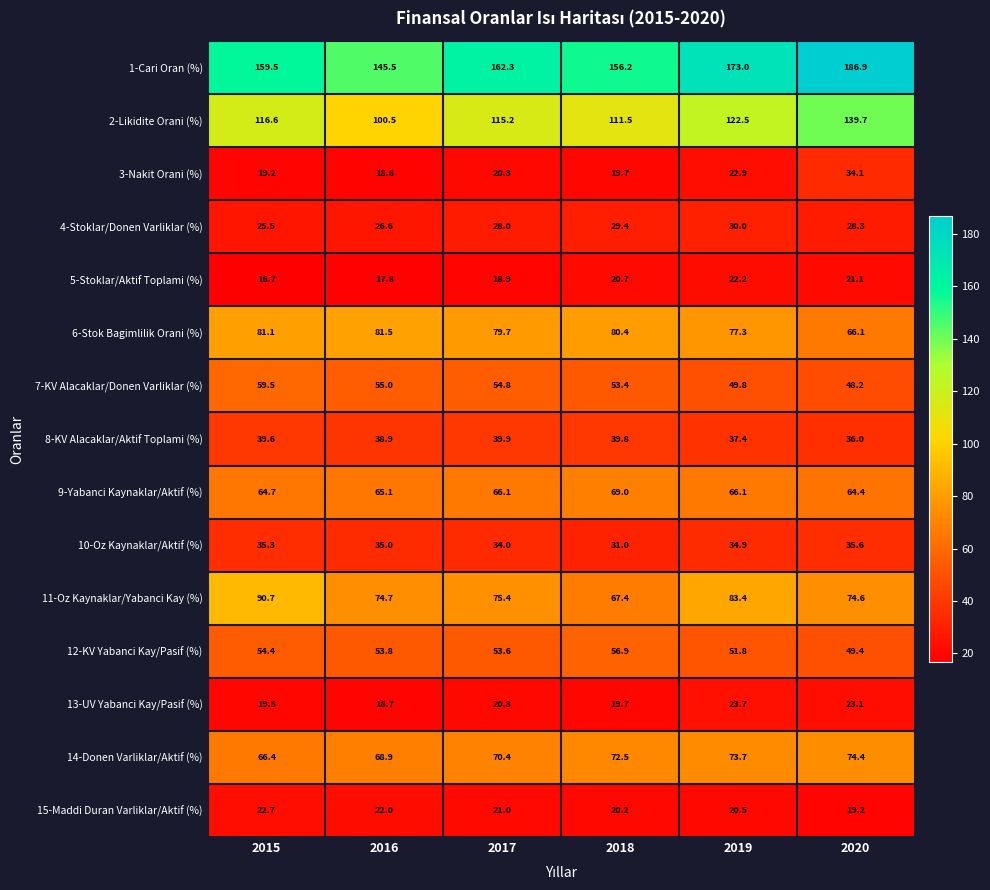

Count the number of categories in the chart.

6